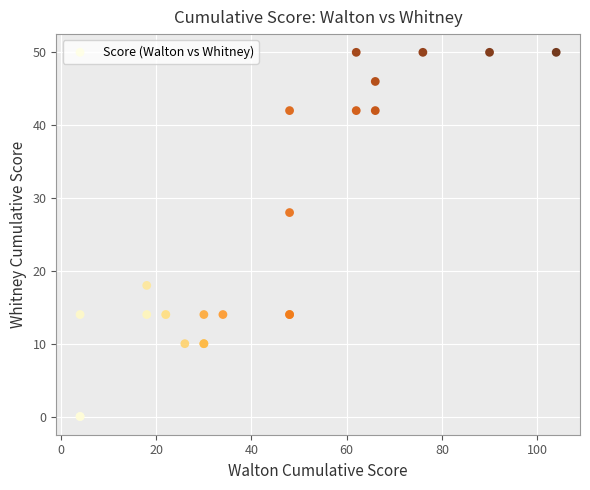

What Y value in the scatter plot is closest to 25?

28